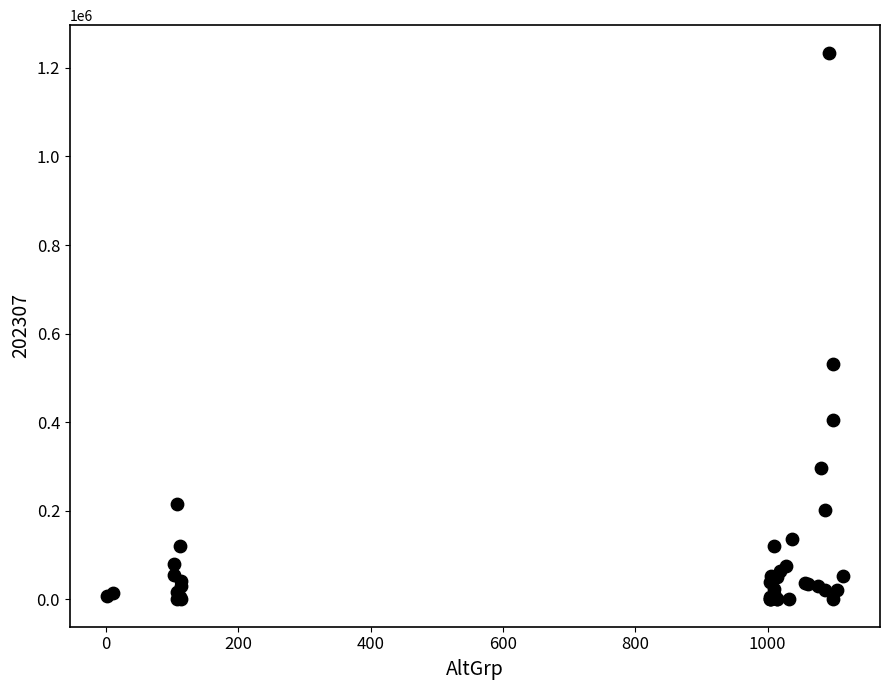

What Y value in the scatter plot is closest to 617315?

531498